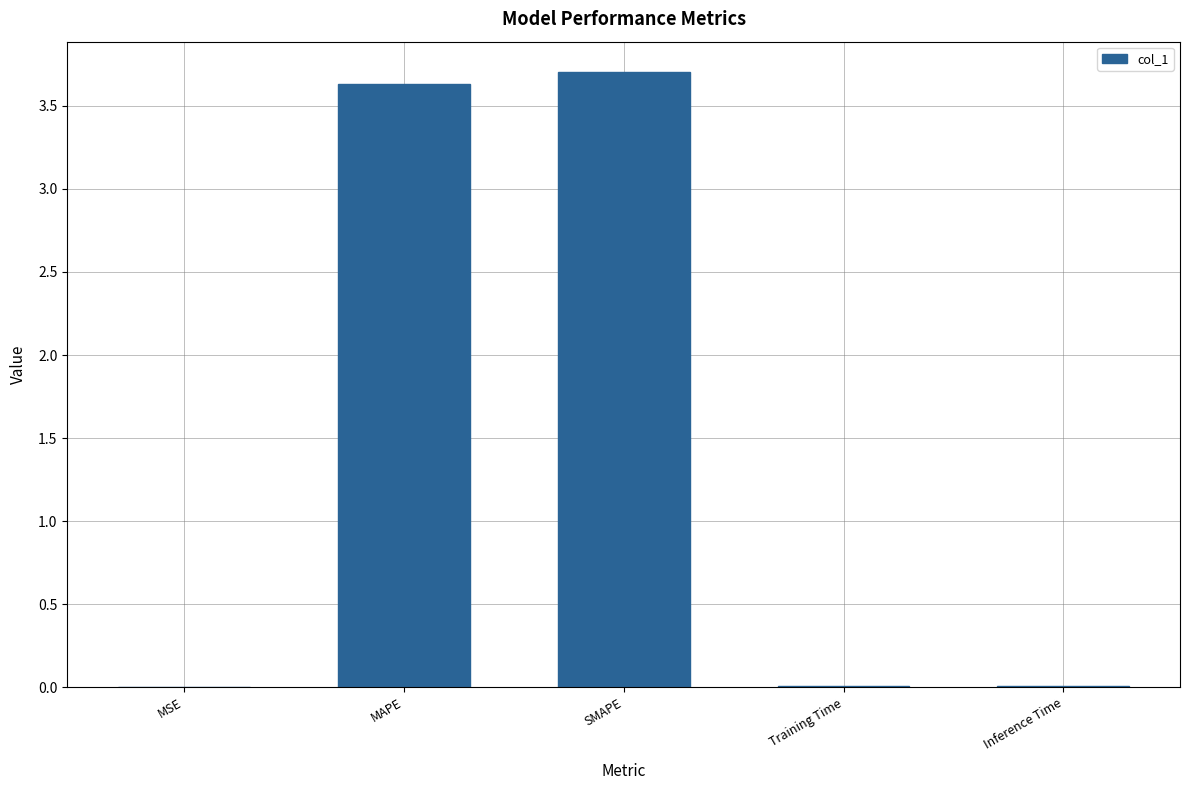

What is the maximum value shown in the chart?

3.7